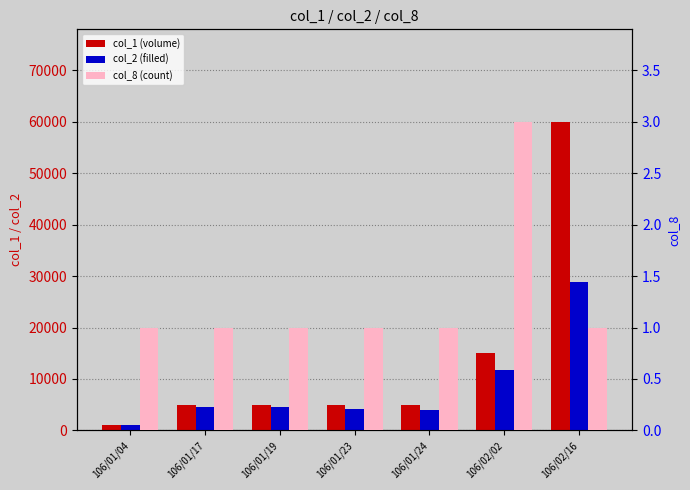

List the series in order of their overall mean, highest first.

col_1 (volume), col_2 (filled), col_8 (count)